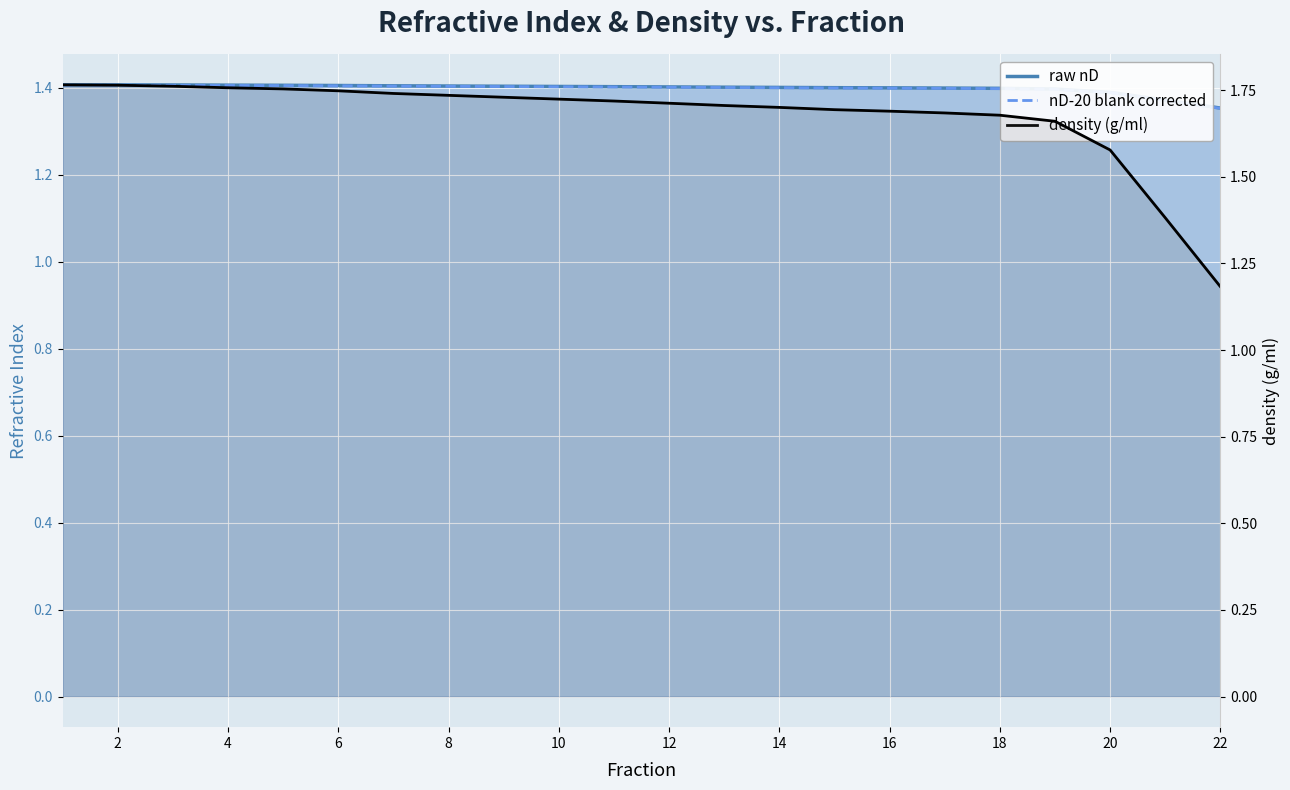

What is the difference between the second highest and minimum values in the raw nD series?

0.1